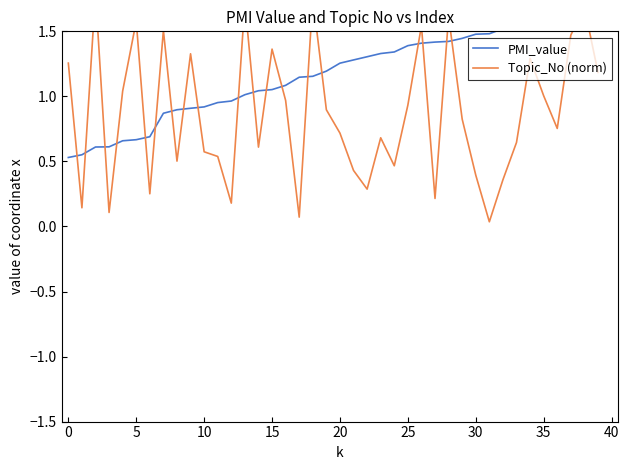

Reading left to right, extract all data points from this chart.

PMI_value: 0.5	0.6	0.6	0.6	0.7	0.7	0.7	0.9	0.9	0.9	0.9	1.0	1.0	1.0	1.0	1.1	1.1	1.1	1.2	1.2	1.3	1.3	1.3	1.3	1.3	1.4	1.4	1.4	1.4	1.4	1.5	1.5	1.5	1.7	1.7	1.8	1.8	1.8	1.8	1.8
Topic_No (norm): 1.3	0.1	1.8	0.1	1.0	1.6	0.3	1.5	0.5	1.3	0.6	0.5	0.2	1.7	0.6	1.4	1.0	0.1	1.8	0.9	0.7	0.4	0.3	0.7	0.5	0.9	1.5	0.2	1.6	0.8	0.4	0.0	0.4	0.6	1.3	1.0	0.8	1.5	1.7	1.2